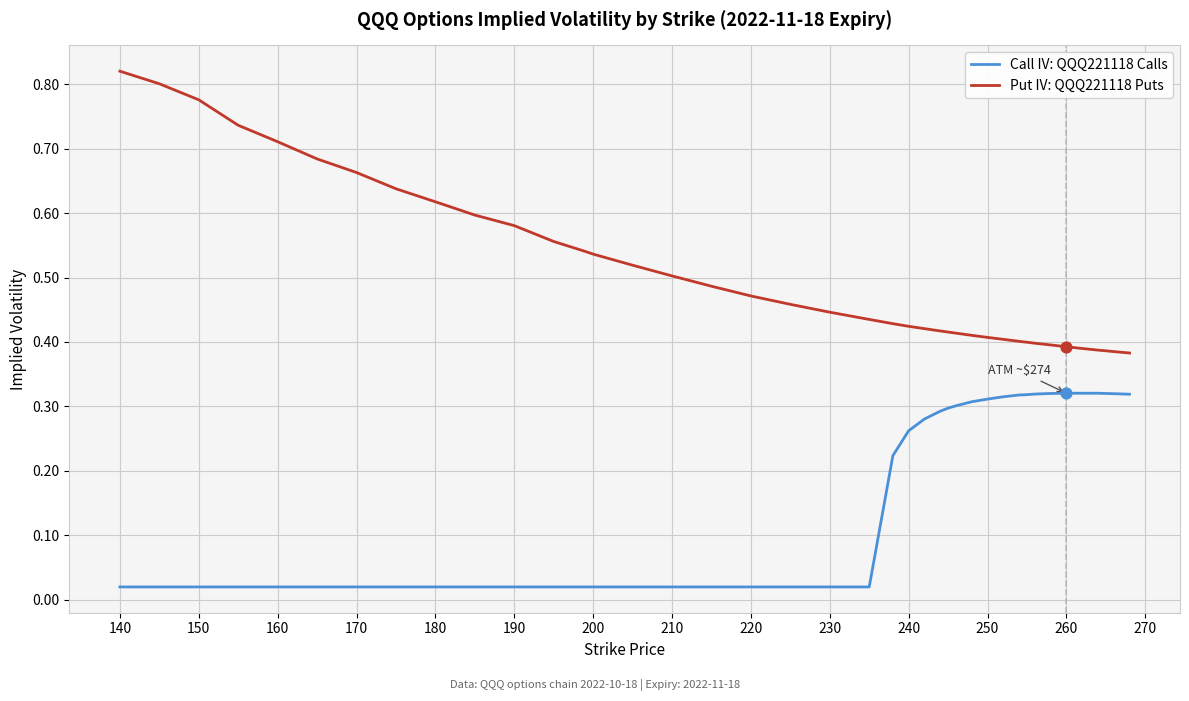

Which series has the largest total across all categories?

Put IV: QQQ221118 Puts